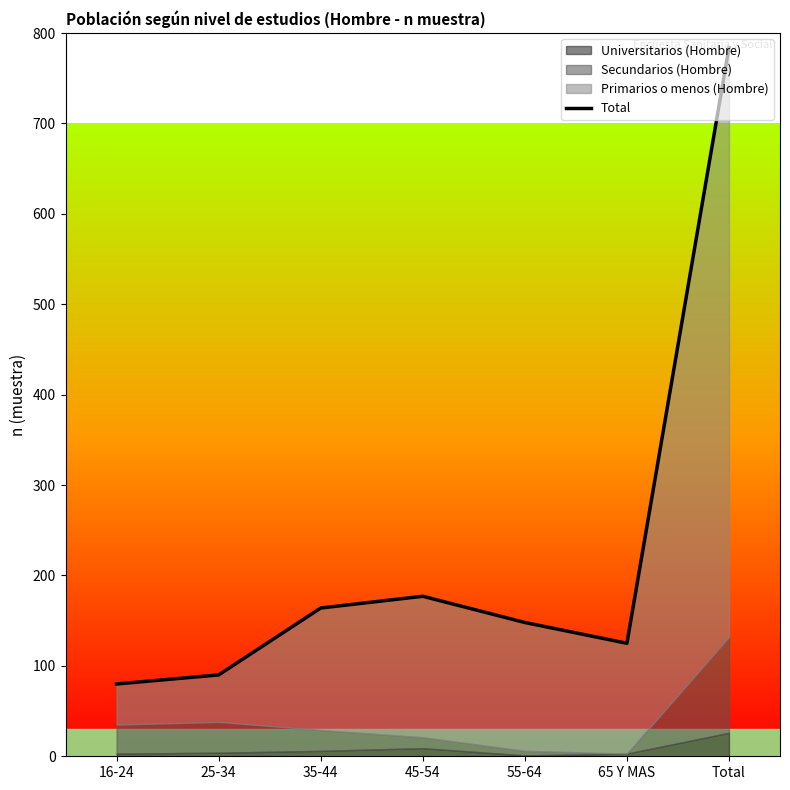

Reading right to left, list all the values displayed in this chart.

Total=784	65 Y MAS=125	55-64=148	45-54=177	35-44=164	25-34=90	16-24=80